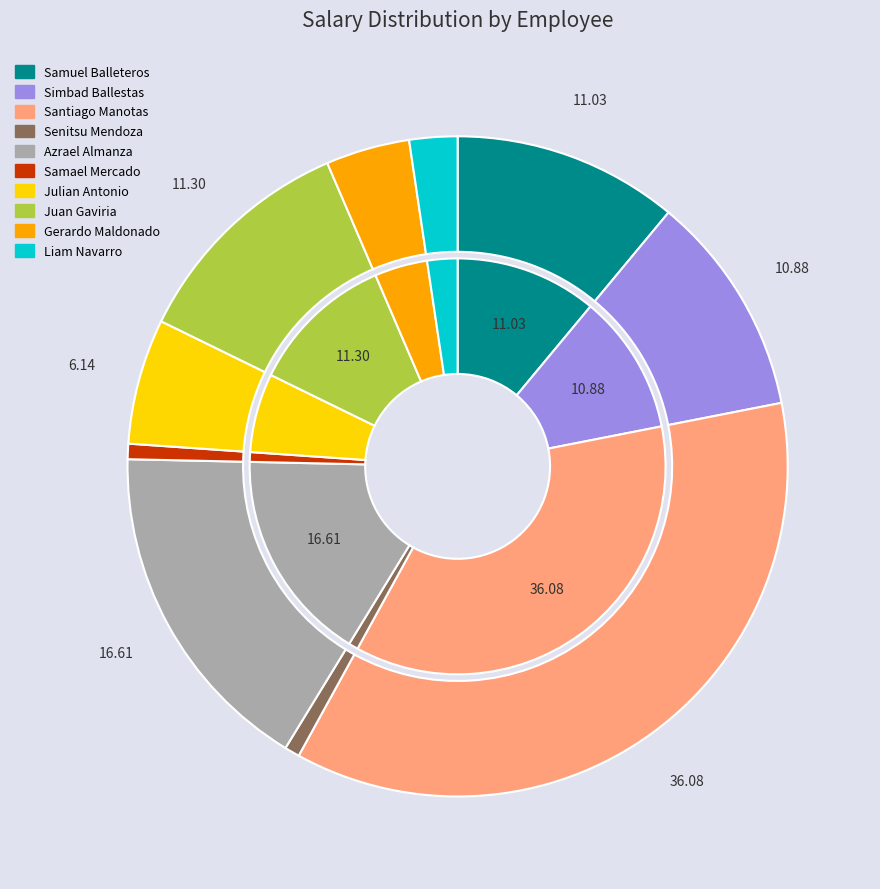

What percentage is NOT represented by Liam Navarro?

97.6%